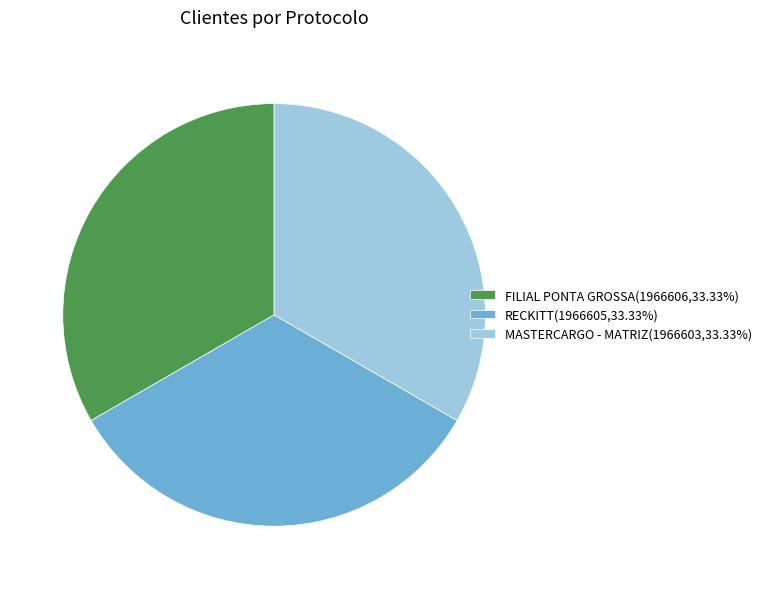

How many slices are in this pie chart?

3